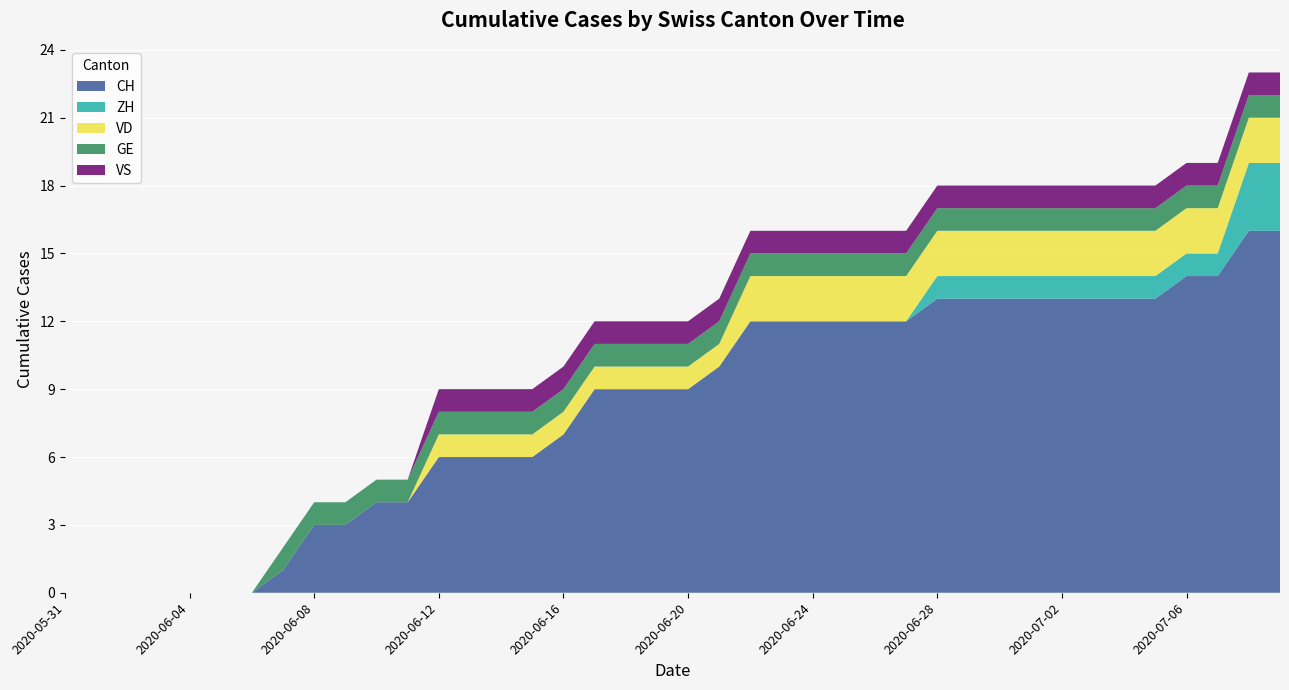

Reading left to right, extract all data points from this chart.

CH: 2020-05-31=0	2020-06-01=0	2020-06-02=0	2020-06-03=0	2020-06-04=0	2020-06-05=0	2020-06-06=0	2020-06-07=1	2020-06-08=3	2020-06-09=3	2020-06-10=4	2020-06-11=4	2020-06-12=6	2020-06-13=6	2020-06-14=6	2020-06-15=6	2020-06-16=7	2020-06-17=9	2020-06-18=9	2020-06-19=9	2020-06-20=9	2020-06-21=10	2020-06-22=12	2020-06-23=12	2020-06-24=12	2020-06-25=12	2020-06-26=12	2020-06-27=12	2020-06-28=13	2020-06-29=13	2020-06-30=13	2020-07-01=13	2020-07-02=13	2020-07-03=13	2020-07-04=13	2020-07-05=13	2020-07-06=14	2020-07-07=14	2020-07-08=16	2020-07-09=16
ZH: 2020-05-31=0	2020-06-01=0	2020-06-02=0	2020-06-03=0	2020-06-04=0	2020-06-05=0	2020-06-06=0	2020-06-07=0	2020-06-08=0	2020-06-09=0	2020-06-10=0	2020-06-11=0	2020-06-12=0	2020-06-13=0	2020-06-14=0	2020-06-15=0	2020-06-16=0	2020-06-17=0	2020-06-18=0	2020-06-19=0	2020-06-20=0	2020-06-21=0	2020-06-22=0	2020-06-23=0	2020-06-24=0	2020-06-25=0	2020-06-26=0	2020-06-27=0	2020-06-28=1	2020-06-29=1	2020-06-30=1	2020-07-01=1	2020-07-02=1	2020-07-03=1	2020-07-04=1	2020-07-05=1	2020-07-06=1	2020-07-07=1	2020-07-08=3	2020-07-09=3
VD: 2020-05-31=0	2020-06-01=0	2020-06-02=0	2020-06-03=0	2020-06-04=0	2020-06-05=0	2020-06-06=0	2020-06-07=0	2020-06-08=0	2020-06-09=0	2020-06-10=0	2020-06-11=0	2020-06-12=1	2020-06-13=1	2020-06-14=1	2020-06-15=1	2020-06-16=1	2020-06-17=1	2020-06-18=1	2020-06-19=1	2020-06-20=1	2020-06-21=1	2020-06-22=2	2020-06-23=2	2020-06-24=2	2020-06-25=2	2020-06-26=2	2020-06-27=2	2020-06-28=2	2020-06-29=2	2020-06-30=2	2020-07-01=2	2020-07-02=2	2020-07-03=2	2020-07-04=2	2020-07-05=2	2020-07-06=2	2020-07-07=2	2020-07-08=2	2020-07-09=2
GE: 2020-05-31=0	2020-06-01=0	2020-06-02=0	2020-06-03=0	2020-06-04=0	2020-06-05=0	2020-06-06=0	2020-06-07=1	2020-06-08=1	2020-06-09=1	2020-06-10=1	2020-06-11=1	2020-06-12=1	2020-06-13=1	2020-06-14=1	2020-06-15=1	2020-06-16=1	2020-06-17=1	2020-06-18=1	2020-06-19=1	2020-06-20=1	2020-06-21=1	2020-06-22=1	2020-06-23=1	2020-06-24=1	2020-06-25=1	2020-06-26=1	2020-06-27=1	2020-06-28=1	2020-06-29=1	2020-06-30=1	2020-07-01=1	2020-07-02=1	2020-07-03=1	2020-07-04=1	2020-07-05=1	2020-07-06=1	2020-07-07=1	2020-07-08=1	2020-07-09=1
VS: 2020-05-31=0	2020-06-01=0	2020-06-02=0	2020-06-03=0	2020-06-04=0	2020-06-05=0	2020-06-06=0	2020-06-07=0	2020-06-08=0	2020-06-09=0	2020-06-10=0	2020-06-11=0	2020-06-12=1	2020-06-13=1	2020-06-14=1	2020-06-15=1	2020-06-16=1	2020-06-17=1	2020-06-18=1	2020-06-19=1	2020-06-20=1	2020-06-21=1	2020-06-22=1	2020-06-23=1	2020-06-24=1	2020-06-25=1	2020-06-26=1	2020-06-27=1	2020-06-28=1	2020-06-29=1	2020-06-30=1	2020-07-01=1	2020-07-02=1	2020-07-03=1	2020-07-04=1	2020-07-05=1	2020-07-06=1	2020-07-07=1	2020-07-08=1	2020-07-09=1